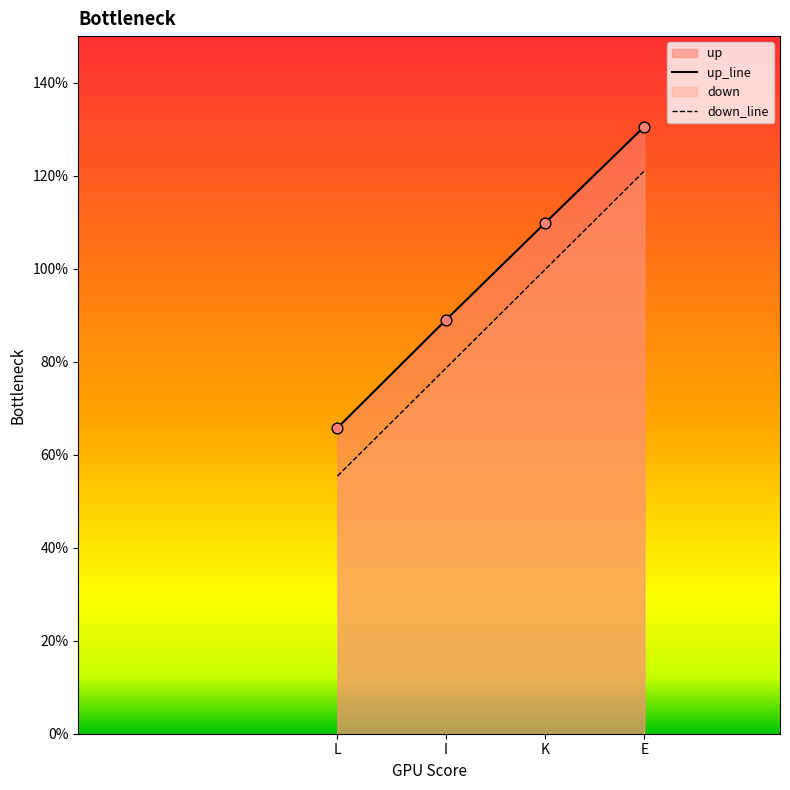

At which category is the sum across all series the highest?

E